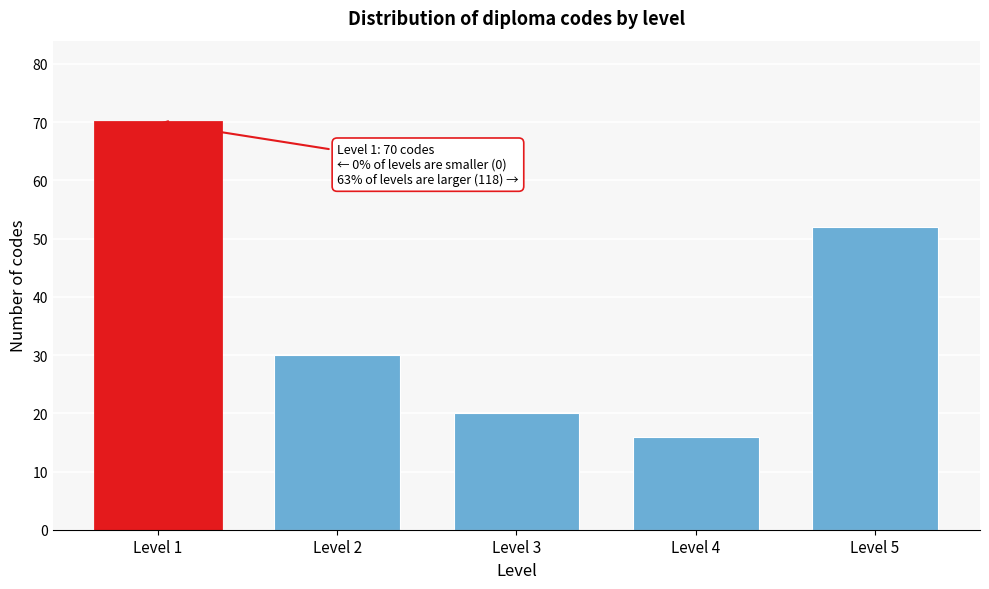

Reading left to right, transcribe all the data shown in this chart.

70	30	20	16	52